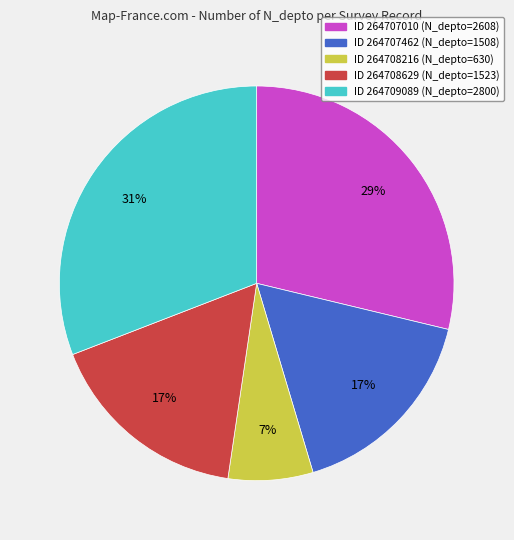

Is there a majority slice in this chart?

No